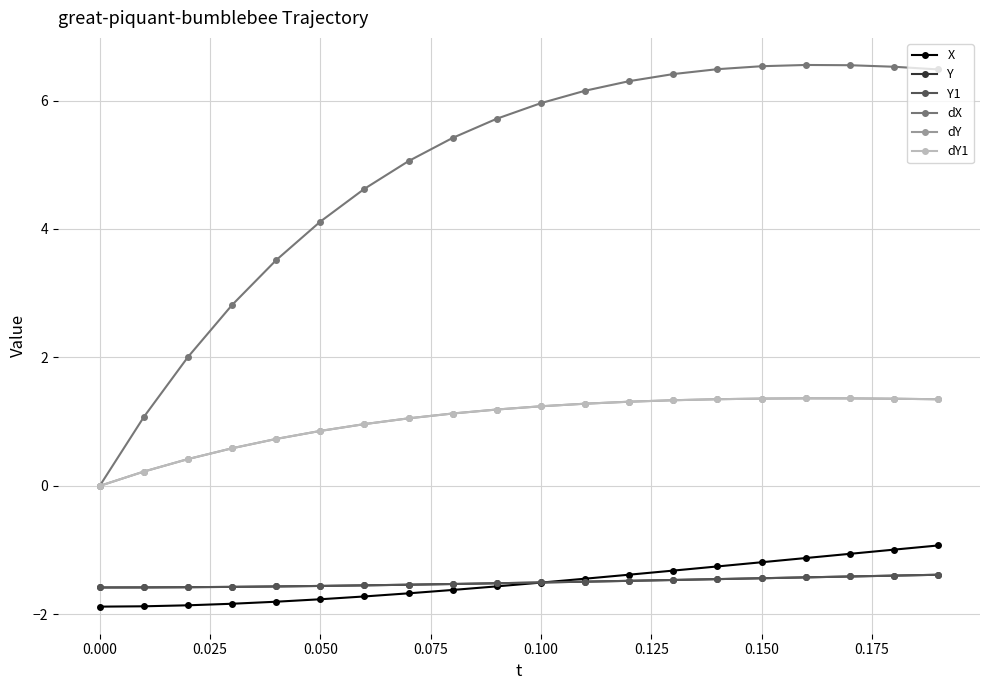

What is the average value of the Y series?

-1.5